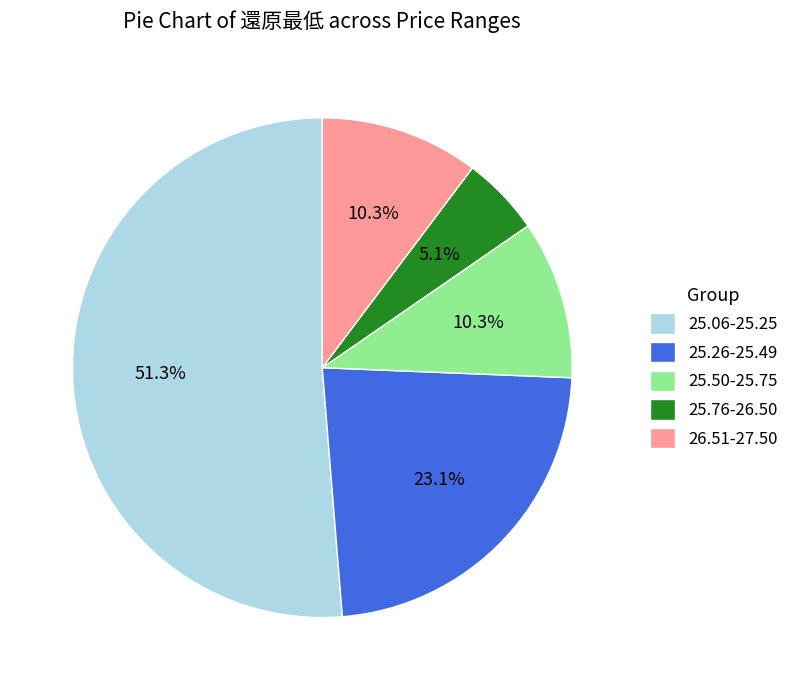

Is the sum of 26.51-27.50 and 25.06-25.25 greater than half?

Yes